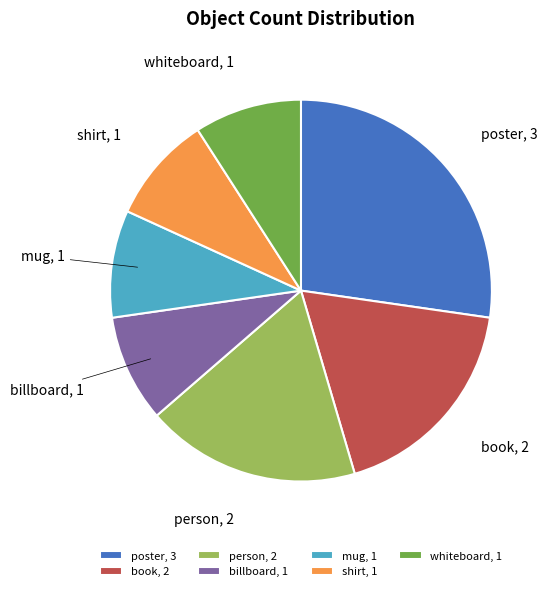

Is the sum of person and mug greater than half?

No